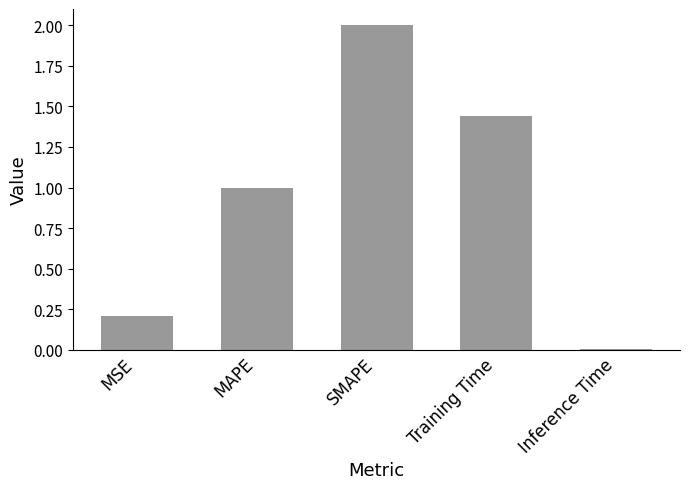

List the labels in order of value, smallest first.

Inference Time, MSE, MAPE, Training Time, SMAPE